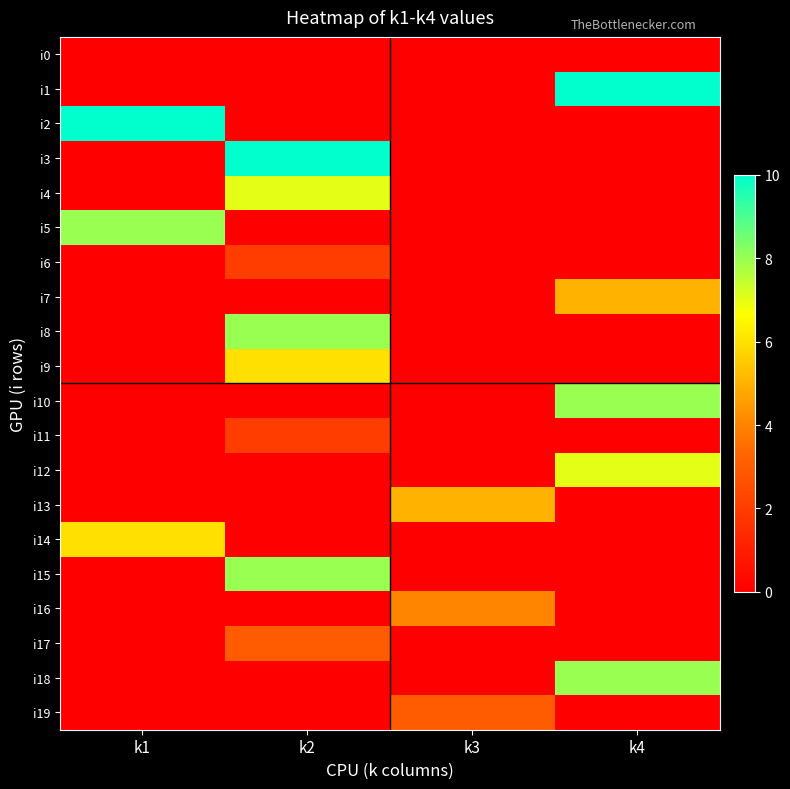

At how many categories does at least one series exceed 8?

3